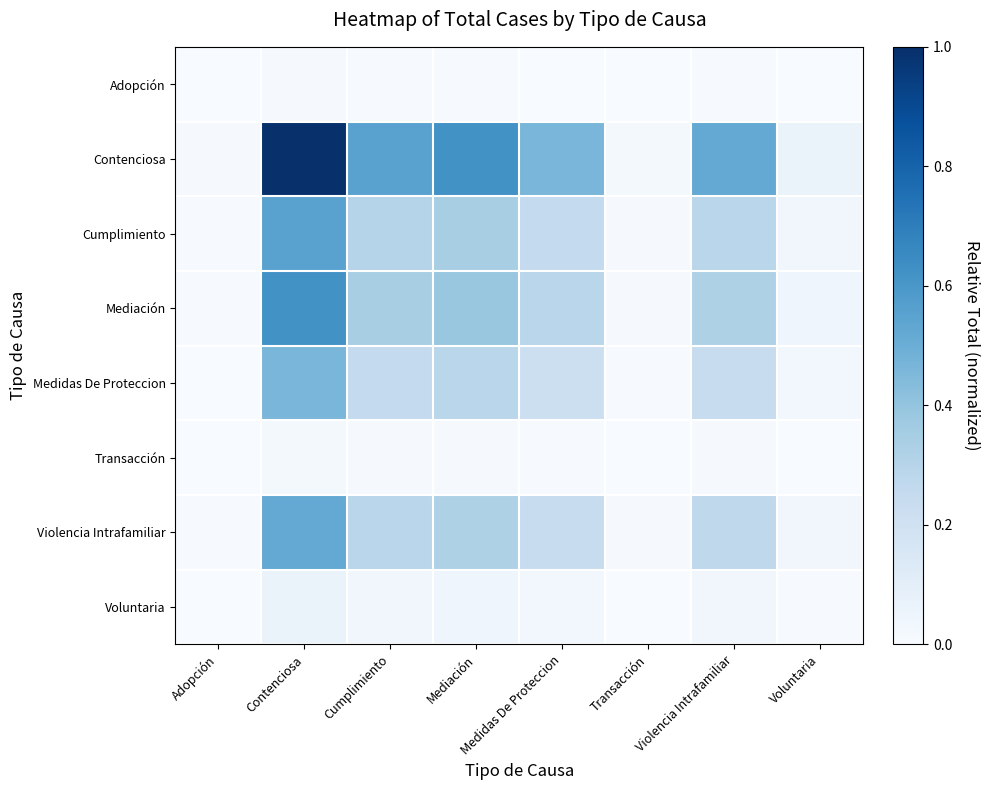

Rank the series at Mediación from highest to lowest value.

Contenciosa, Mediación, Cumplimiento, Violencia Intrafamiliar, Medidas De Proteccion, Voluntaria, Transacción, Adopción